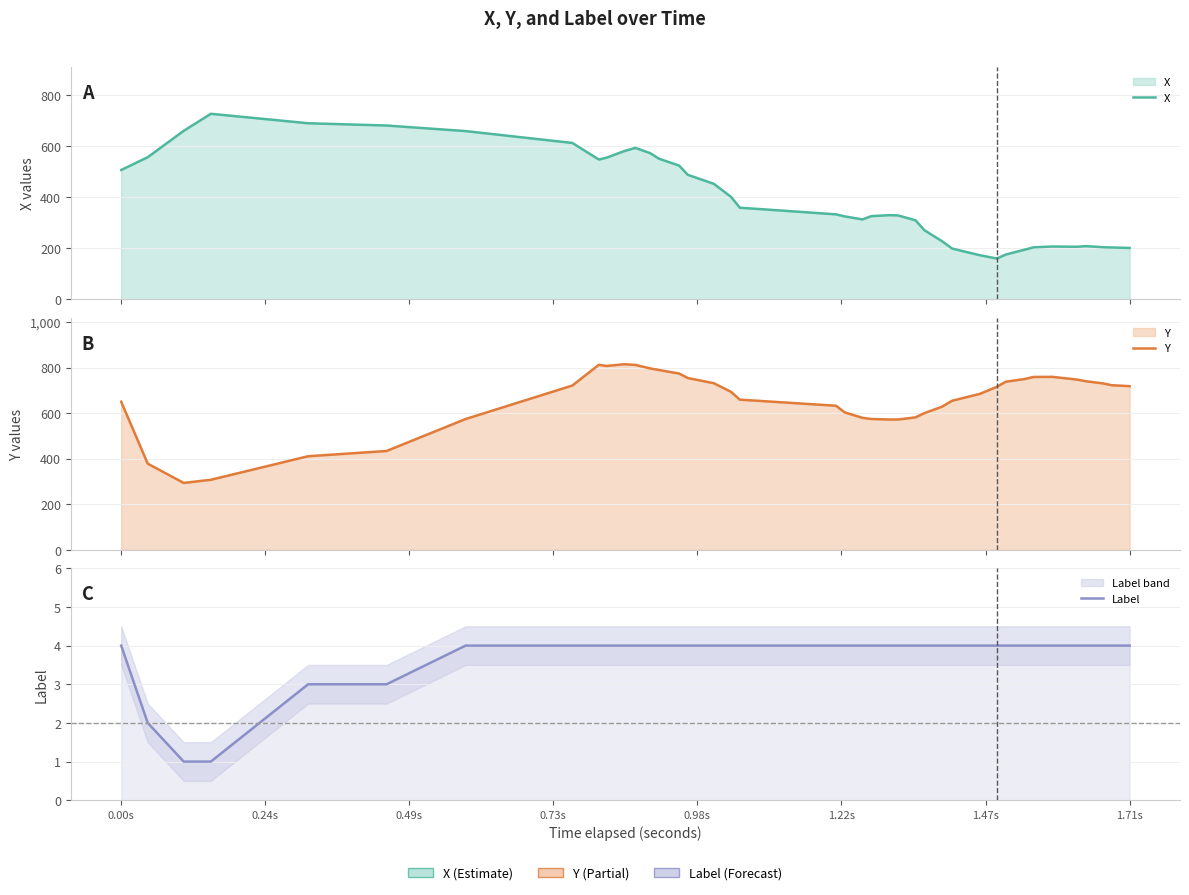

True or false: Label and X intersect in this chart.

False